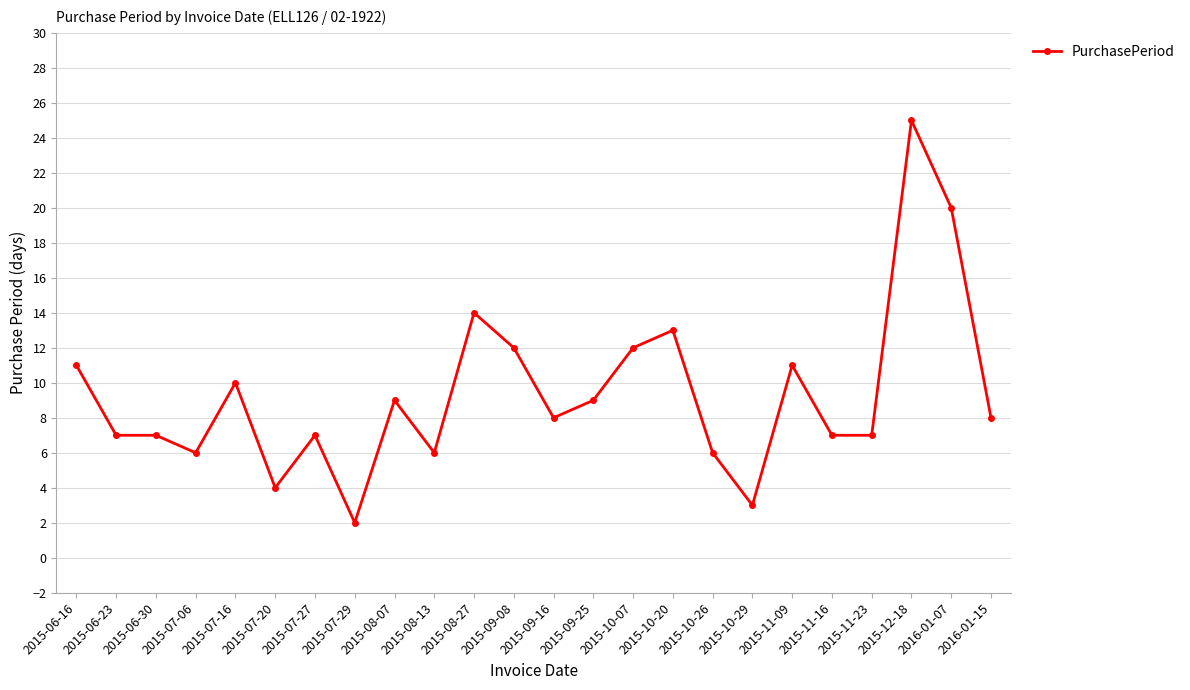

Count the number of data series in this chart.

1